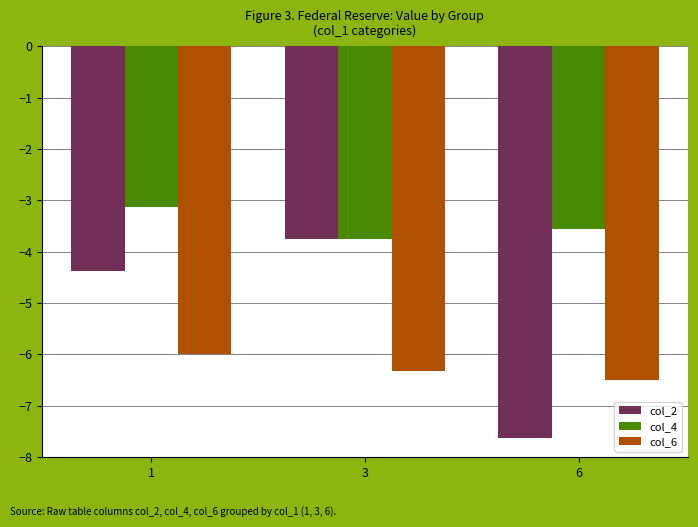

List the labels in order of col_2 value, largest first.

3, 1, 6